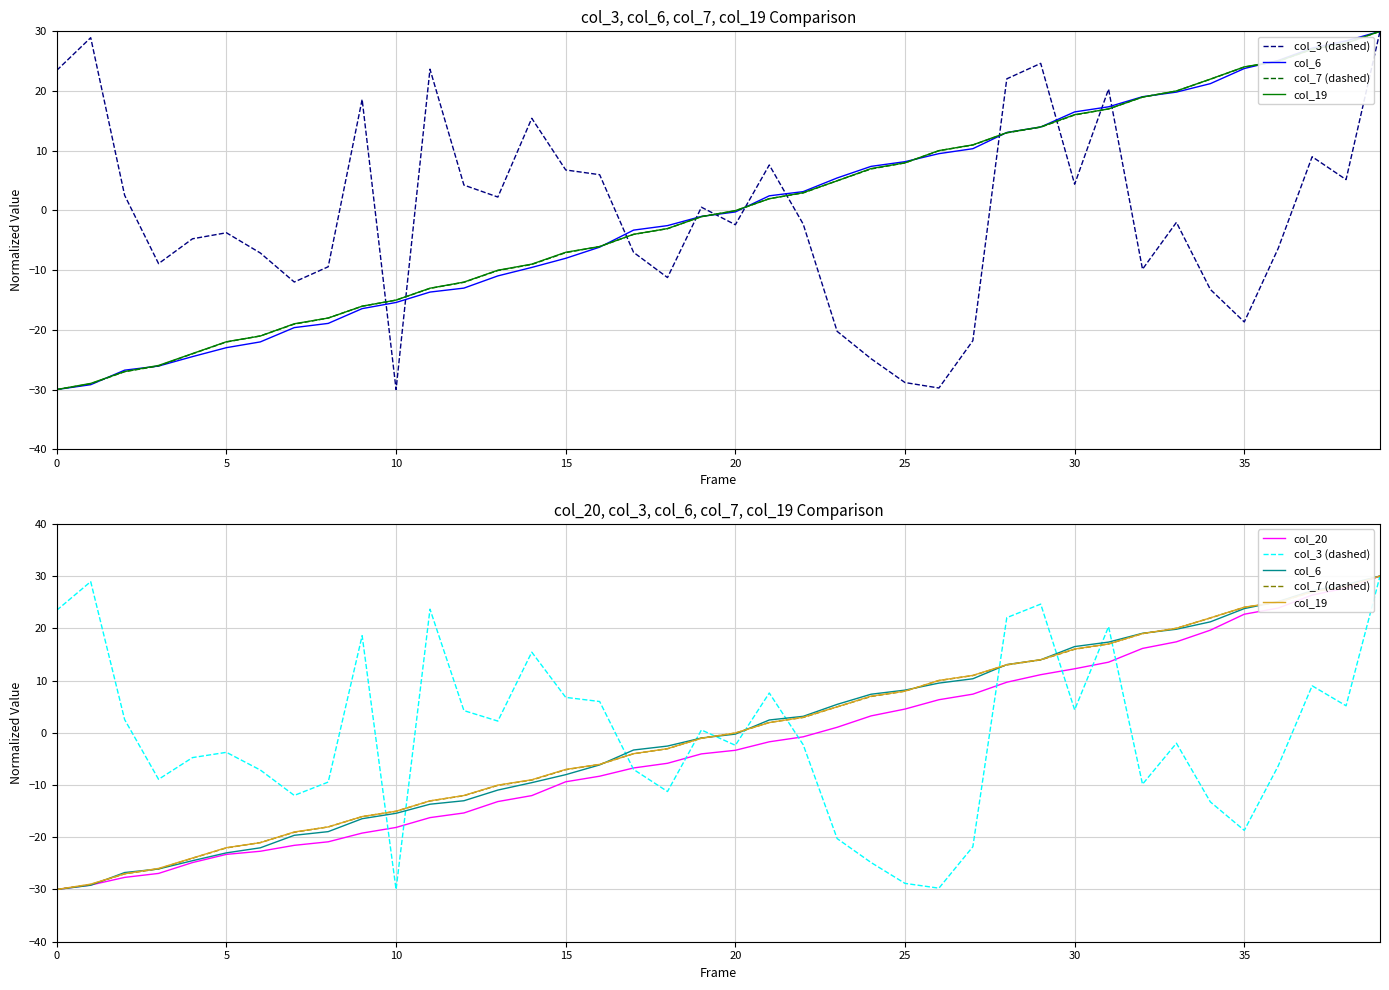

Does the chart display data point markers on the line(s)?

No